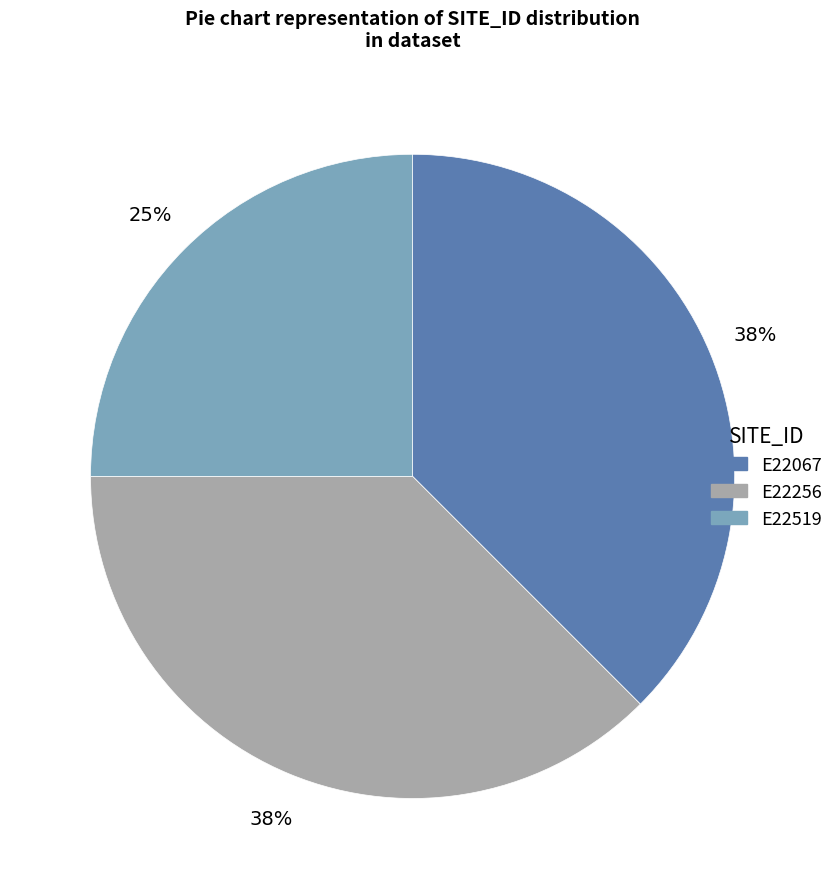

The E22067 slice represents 38% of the pie. True or false?

True